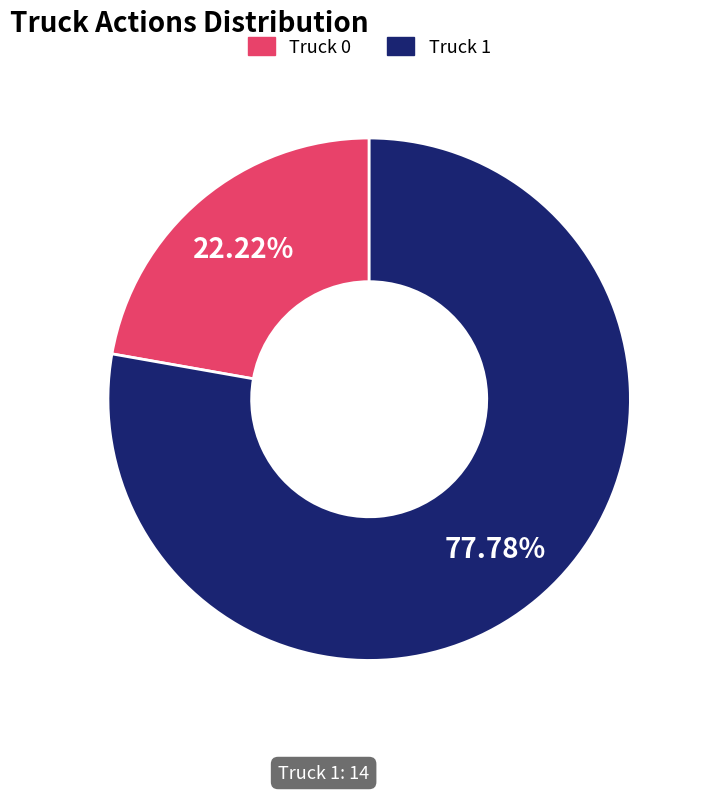

What is the total percentage of Truck 1 and Truck 0?

100.0%